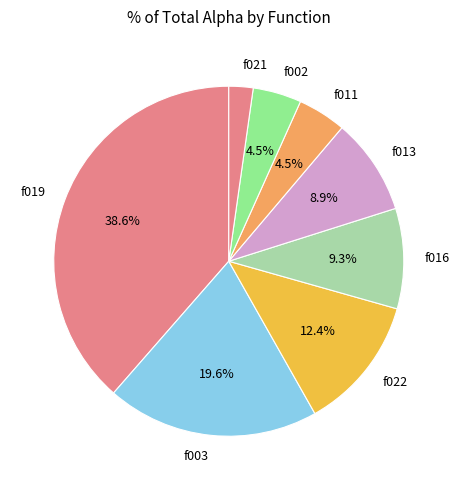

To the nearest percent, what is the difference between the largest and smallest slice percentages?

36%